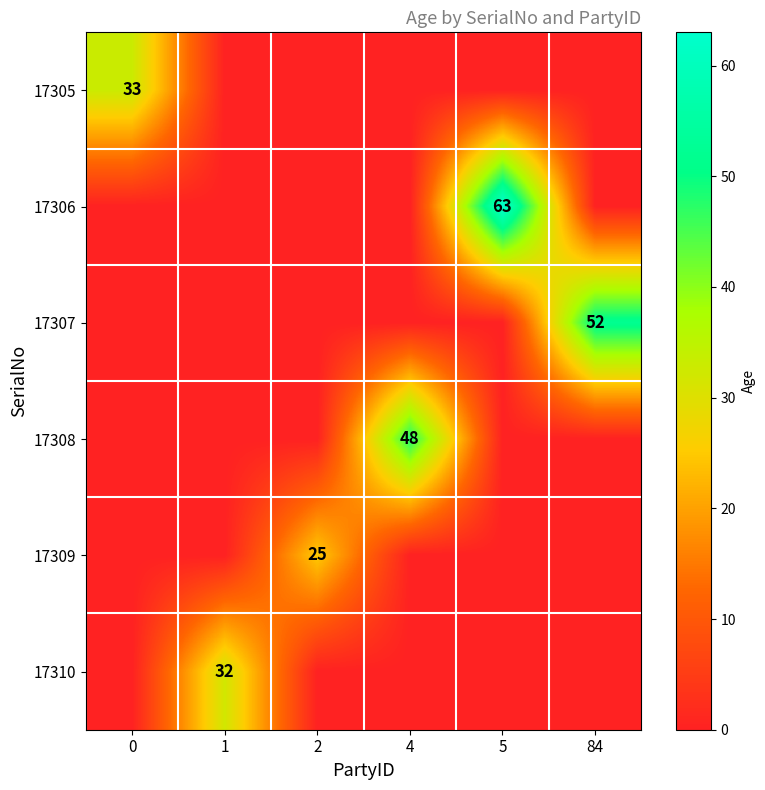

What is the difference between the maximum and minimum values in the 17308 series?

48